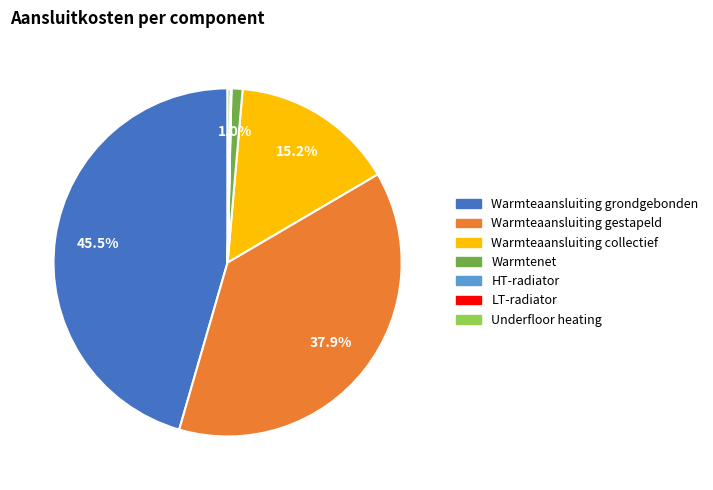

What percentage do Warmteaansluiting gestapeld and Warmteaansluiting collectief together represent?

53.1%